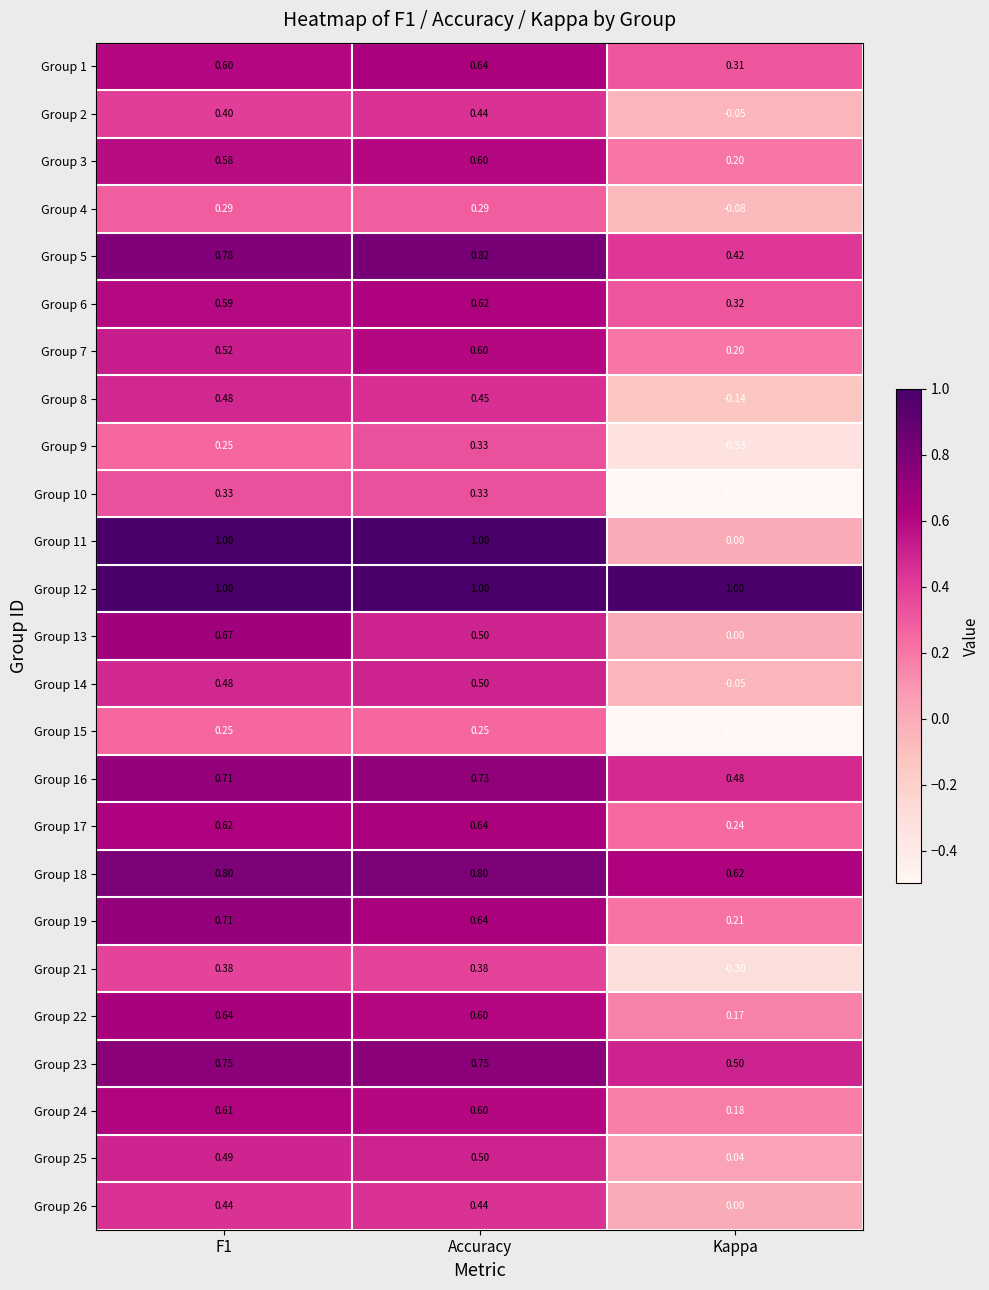

What is the total value across all series at Kappa?

2.9